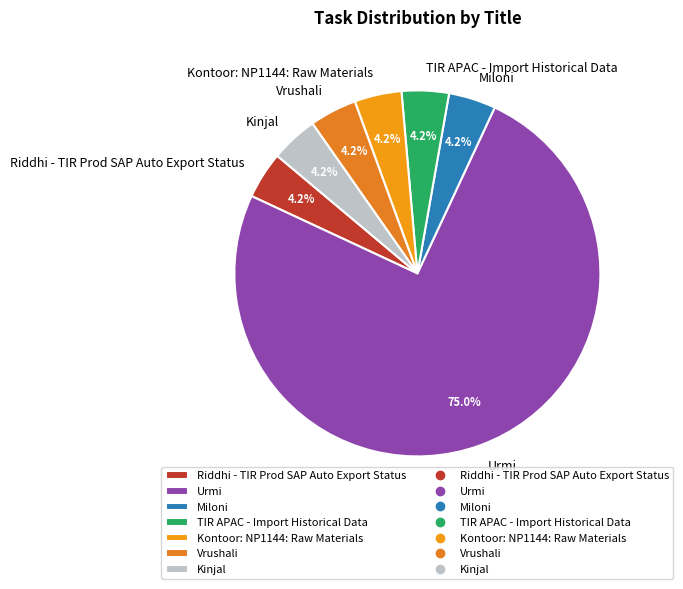

Which category has the biggest portion of the pie?

Urmi